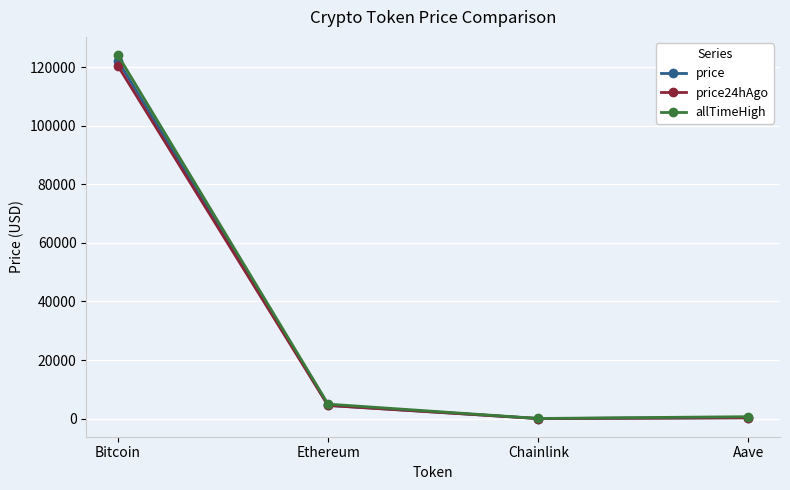

True or false: allTimeHigh has more than 1 points higher than both neighbors.

False